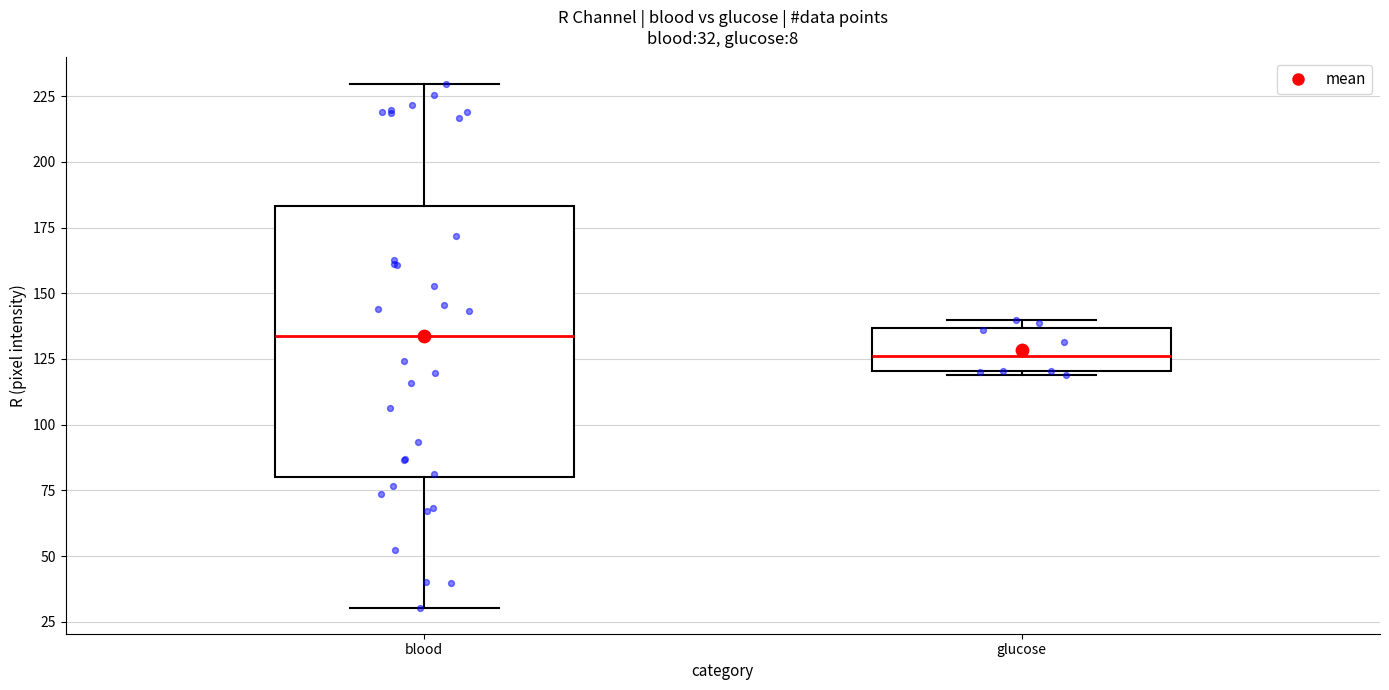

Which box has the lowest median line?

glucose